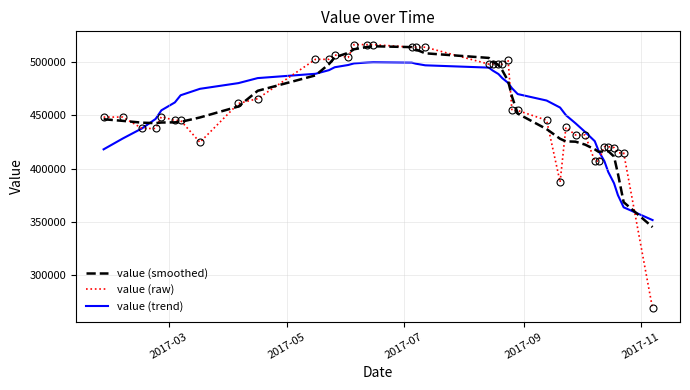

What is the minimum value for value (trend)?

351735.4